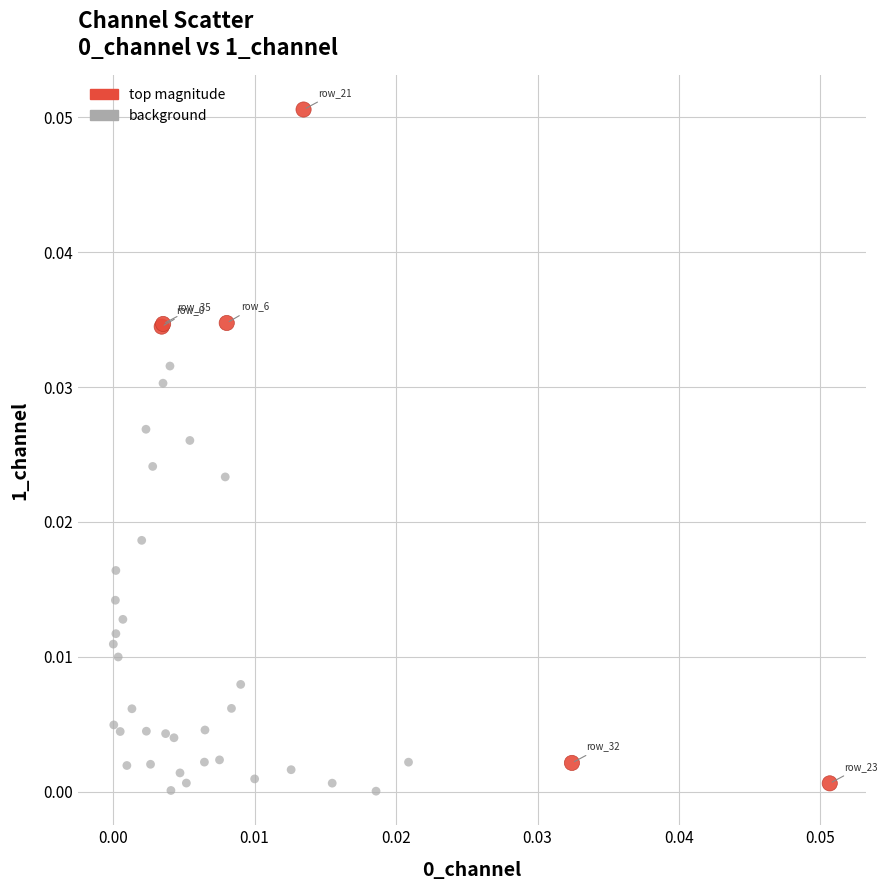

Which series contains the highest Y value?

top magnitude